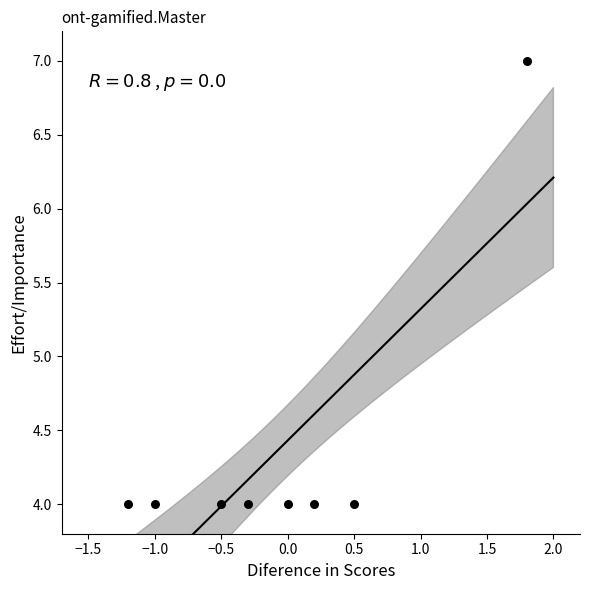

What is the range of Y values (max minus min)?

3